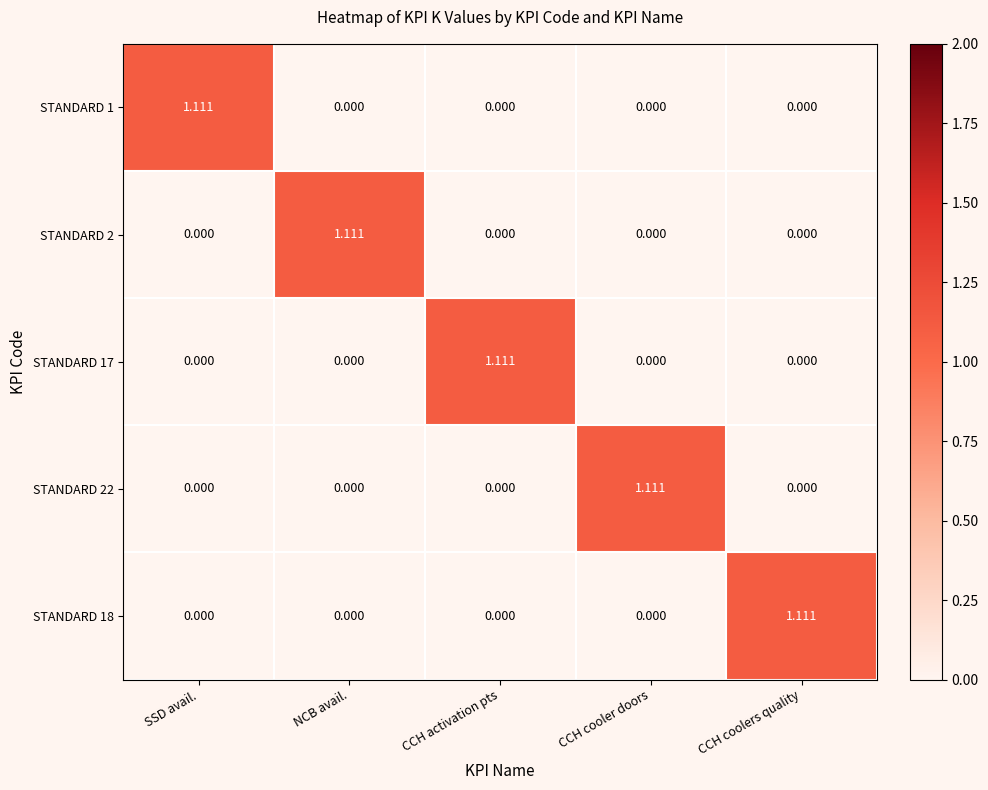

At which label does STANDARD 1 reach its peak?

SSD avail.